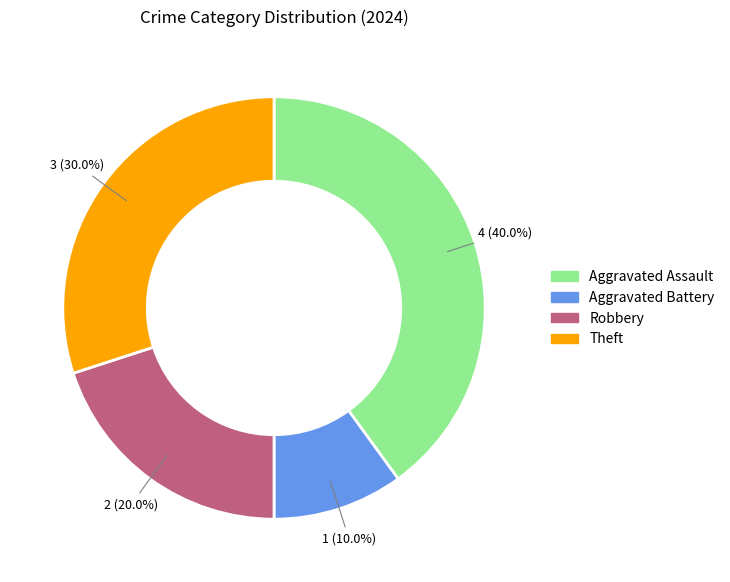

Is there a majority slice in this chart?

No